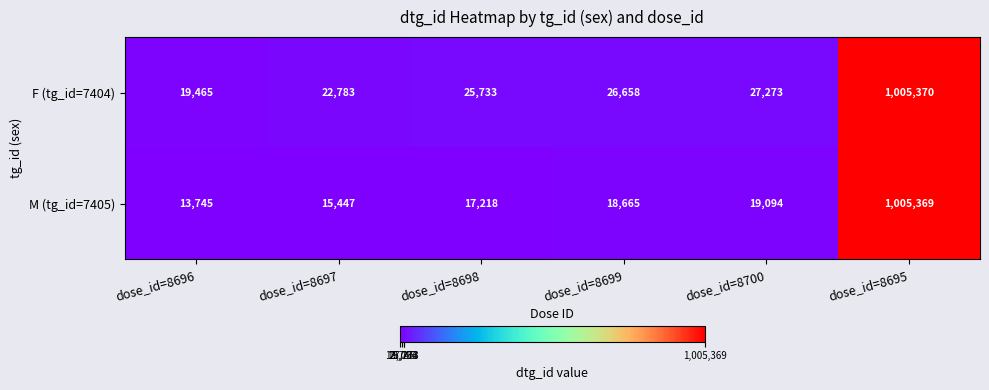

What is the sum of the M (tg_id=7405) values at dose_id=8699 and dose_id=8697?

34112